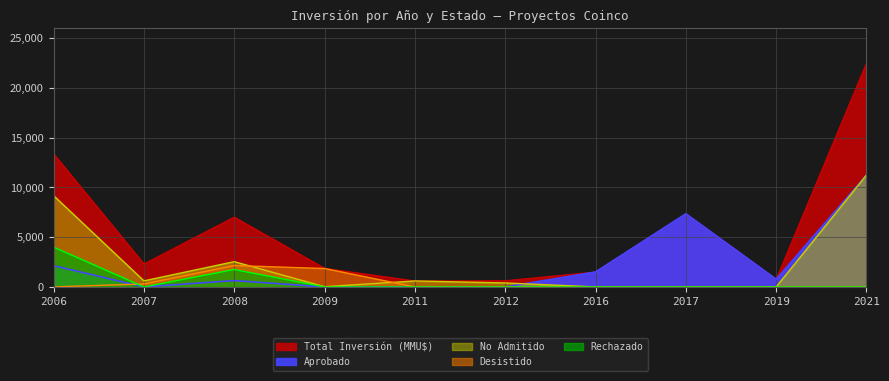

True or false: Desistido has more than 1 interior local peaks.

False